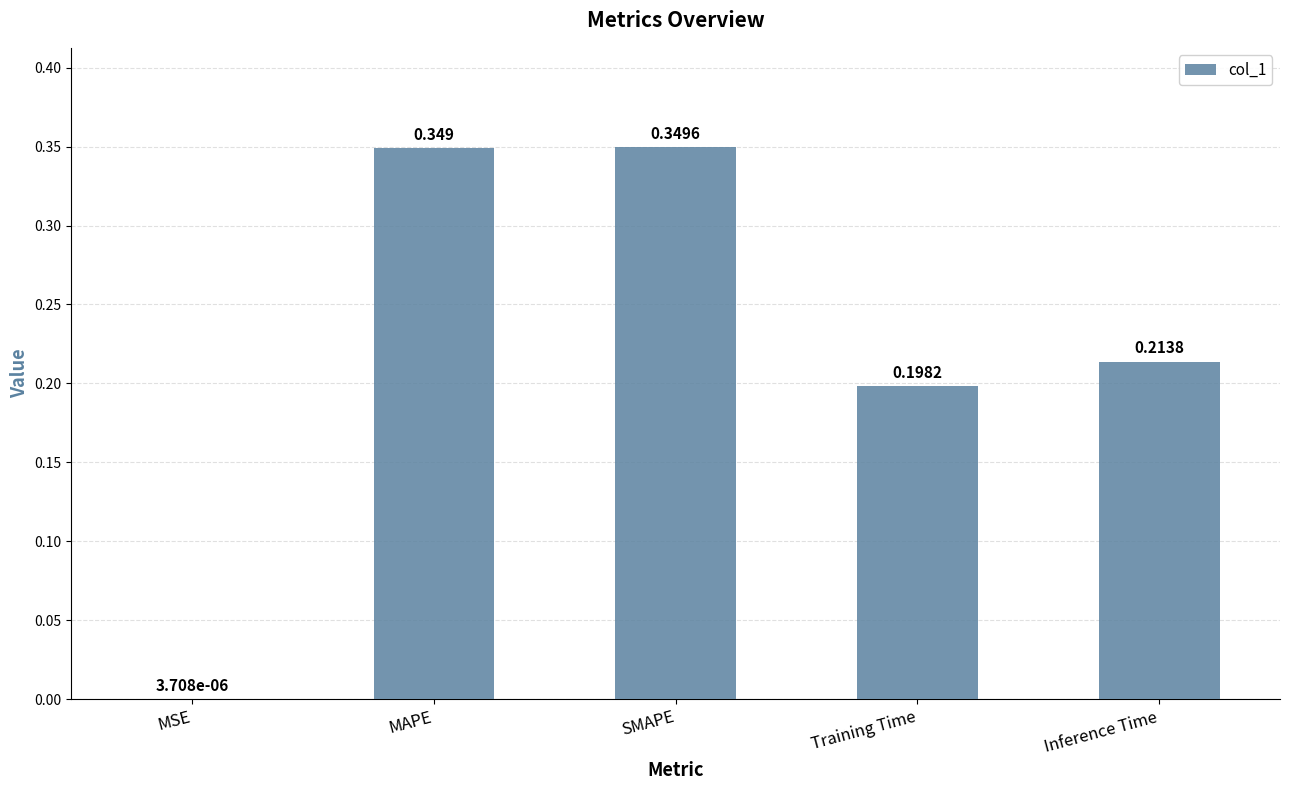

At which label is the value closest to 0?

MSE